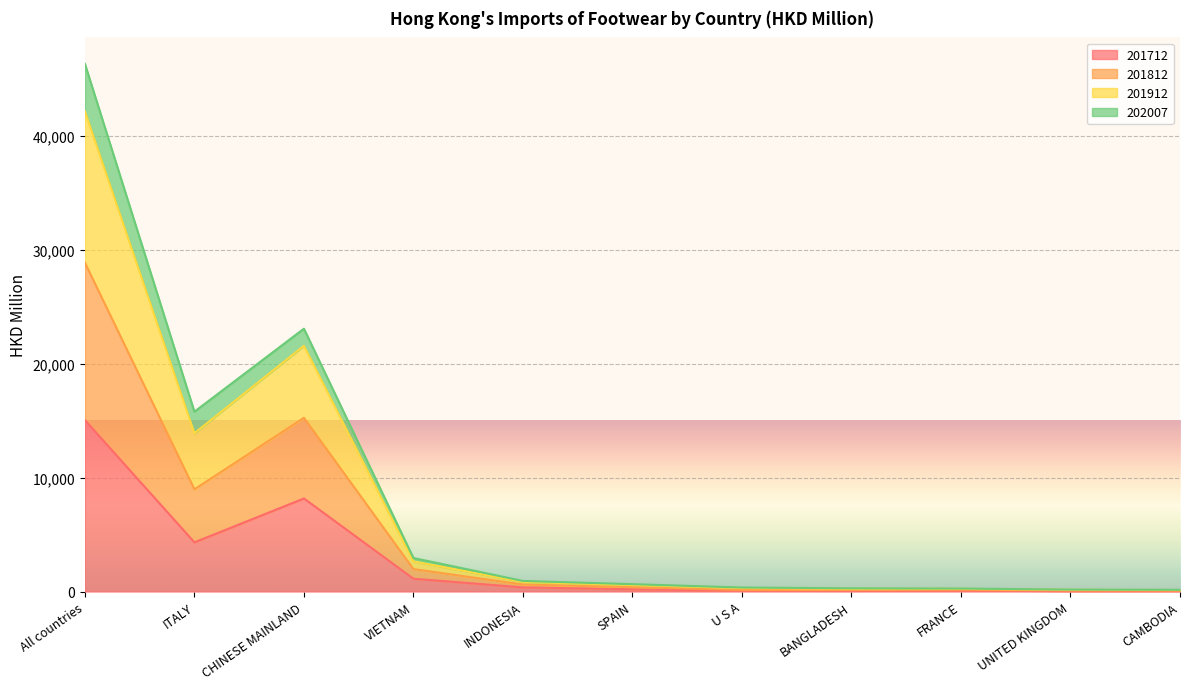

List the labels in order of 201712 value, largest first.

All countries, CHINESE MAINLAND, ITALY, VIETNAM, INDONESIA, SPAIN, FRANCE, U S A, BANGLADESH, CAMBODIA, UNITED KINGDOM